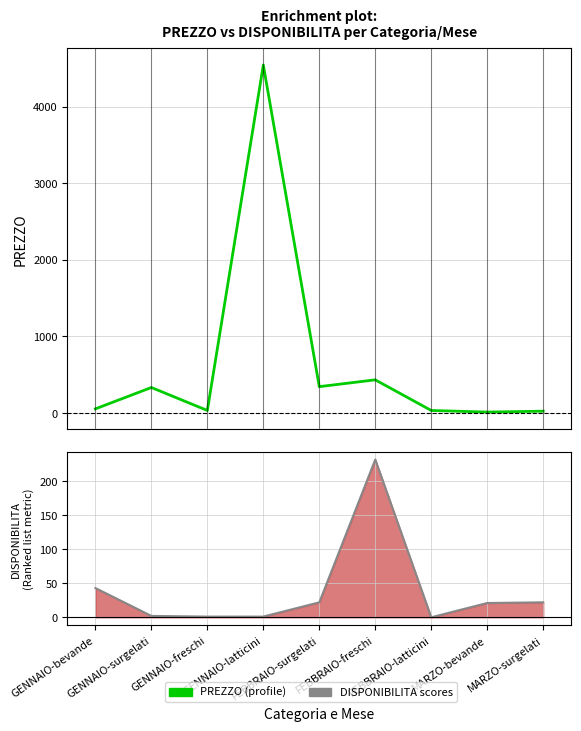

How many positive values does the DISPONIBILITA series have?

8